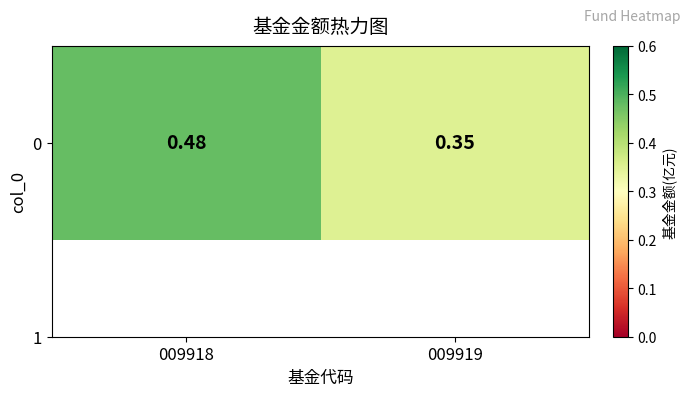

Reading left to right, list all the values displayed in this chart.

0.5	0.3